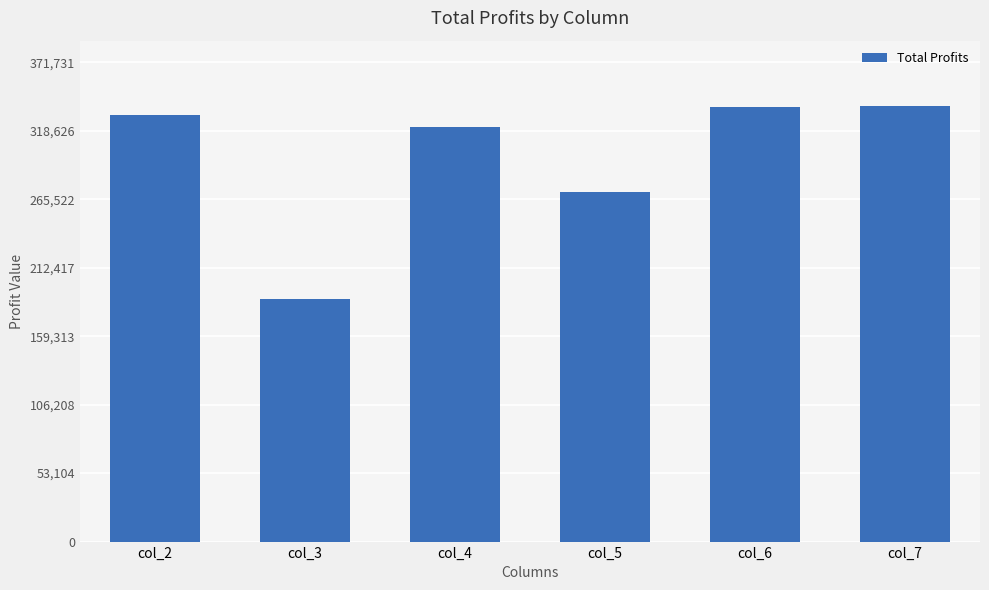

How many categories are shown in the chart?

6